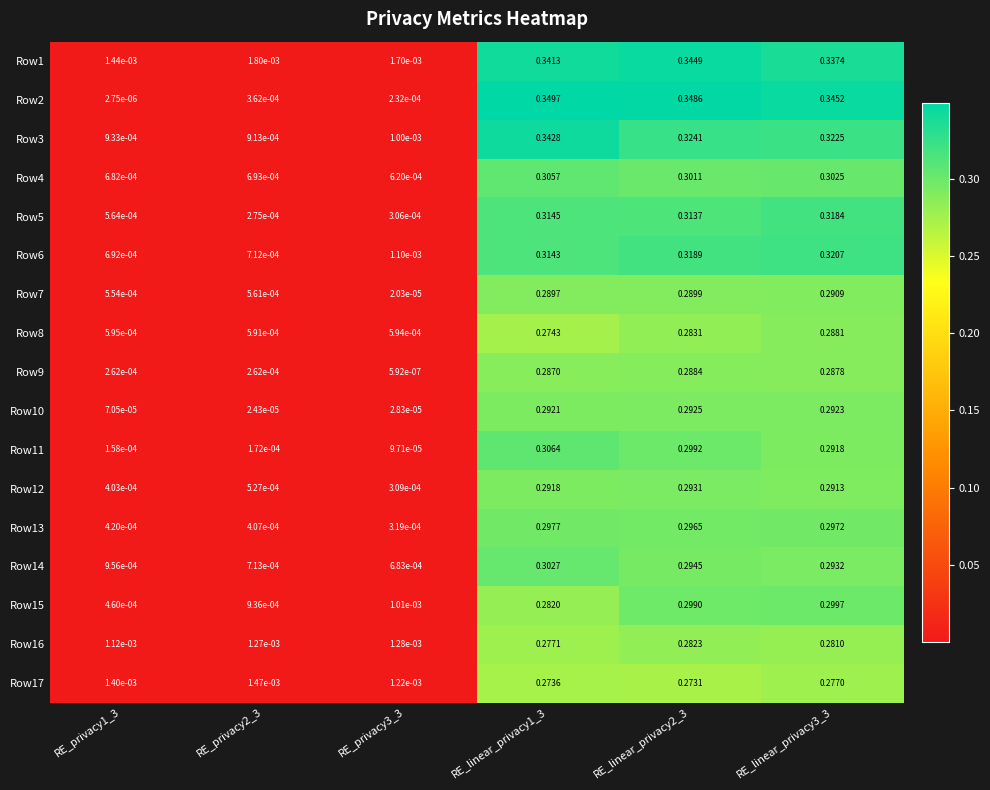

At RE_linear_privacy2_3, list the series in order from largest to smallest.

Row2, Row1, Row3, Row6, Row5, Row4, Row11, Row15, Row13, Row14, Row12, Row10, Row7, Row9, Row8, Row16, Row17